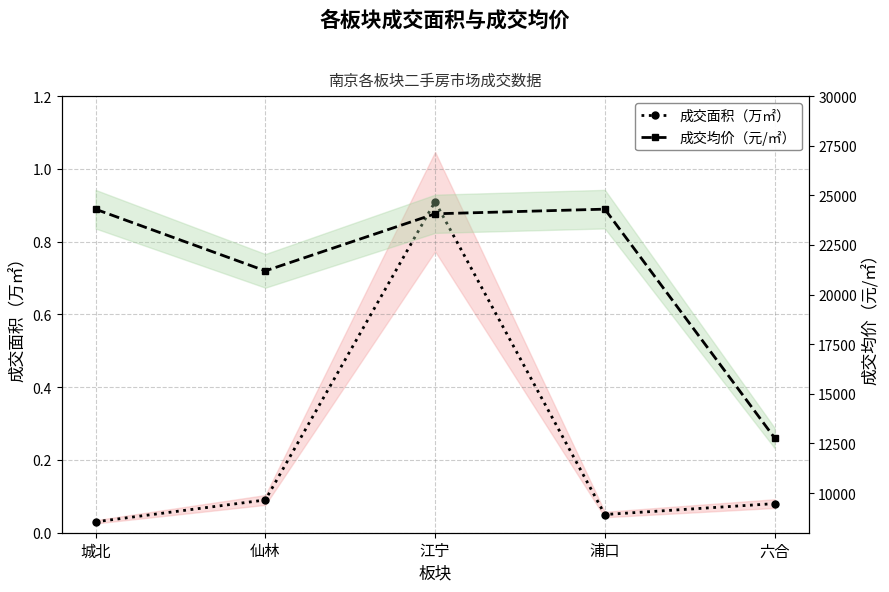

True or false: 成交面积（万㎡） and 成交均价（元/㎡） intersect in this chart.

False